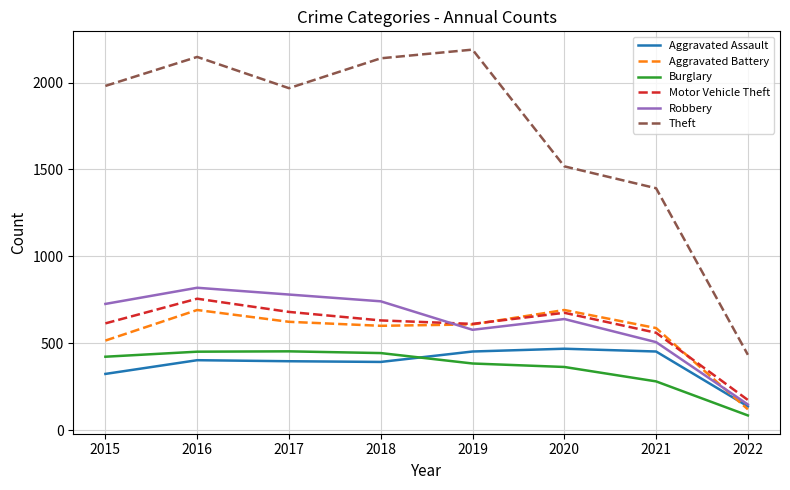

Read the Aggravated Battery value at 2019.

608